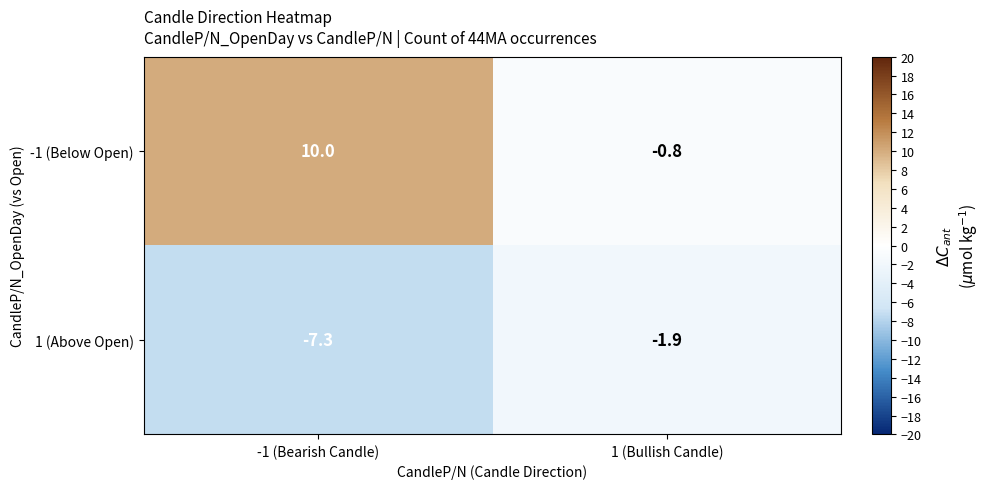

Reading left to right, what are all the values shown in this chart?

-1 (Below Open): 10.0	-0.8
1 (Above Open): -7.3	-1.9